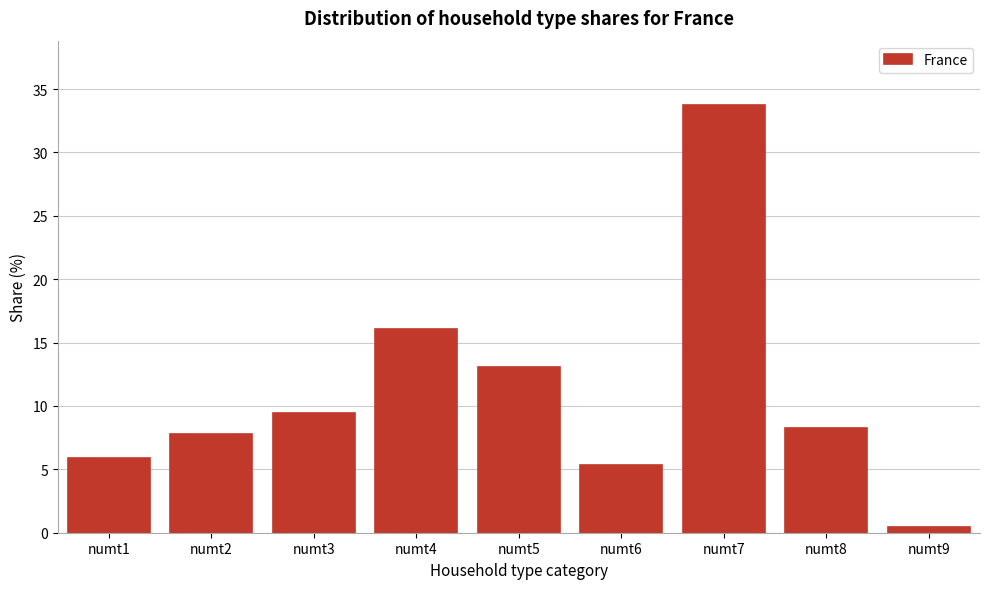

Reading left to right, what are all the values shown in this chart?

5.9	7.8	9.4	16.1	13.1	5.4	33.8	8.2	0.4